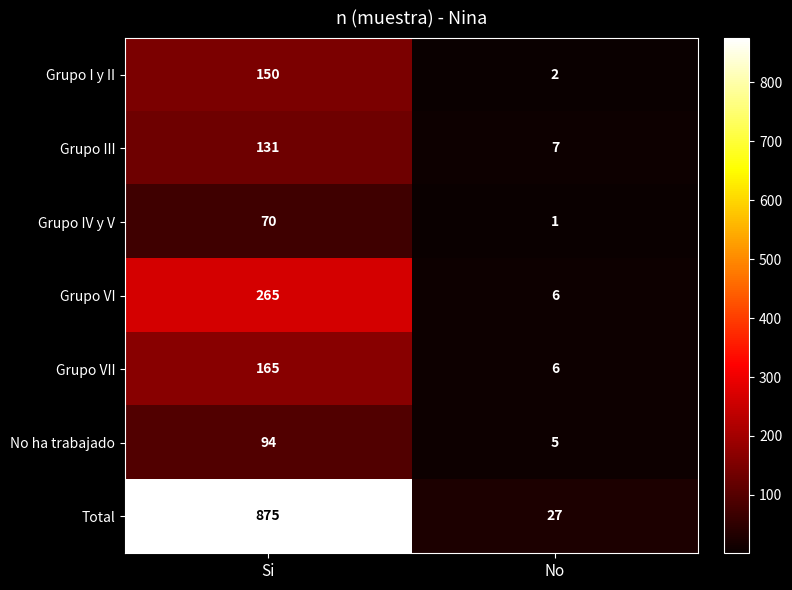

Is it true that Grupo VII equals 165 at Si?

True